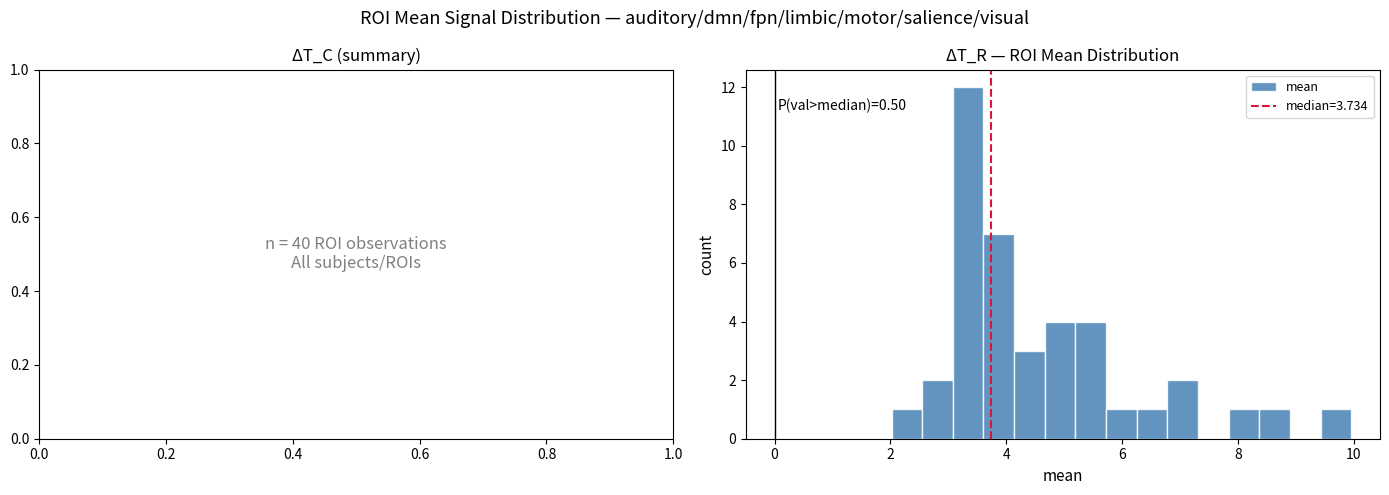

Around what value on the x-axis is the tallest bar? Give the approximate position of its centre, as read against the axis.

3.4